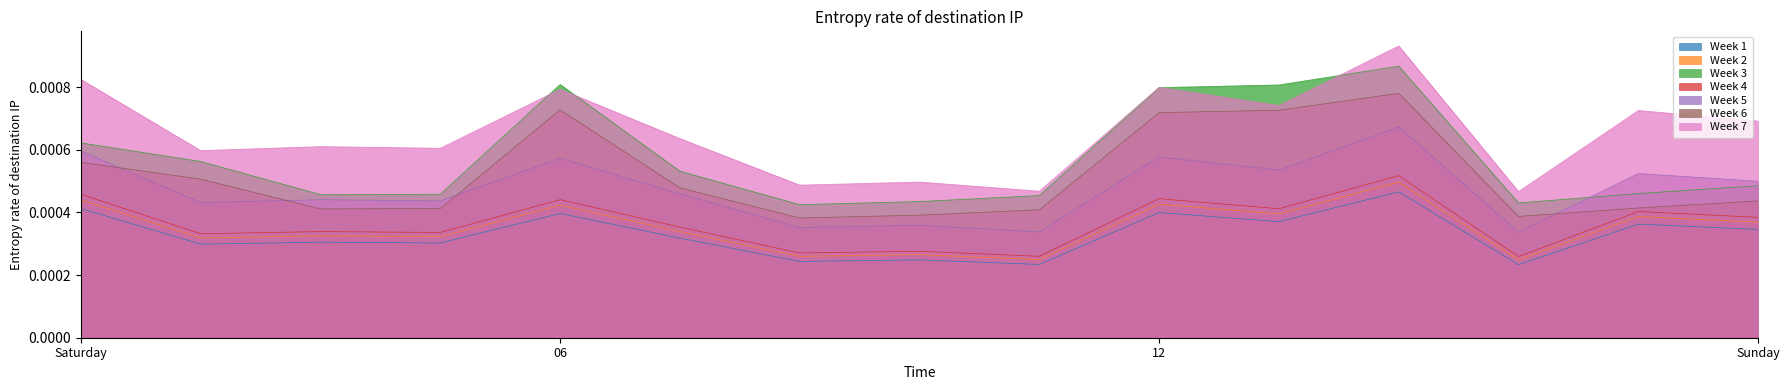

True or false: Week 4 and Week 1 cross at least once.

False